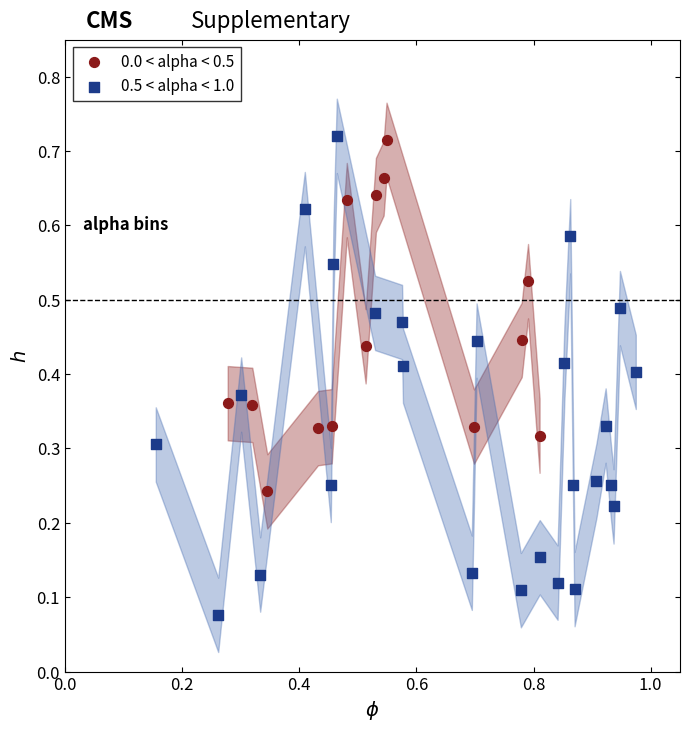

Which series has the largest Y range (max minus min)?

0.5 < alpha < 1.0